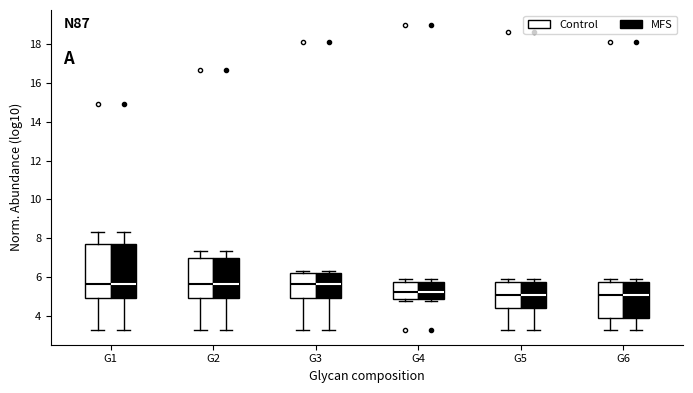

Reading left to right, transcribe this box plot: for each box, give where its median line is, the range the box spans, and where its two whiskers end, as read against the y-axis. The values are not printed on the chart, so give them approximately, as read against the axis.

G1 (Control): median 5.6, box 5.0 to 7.8, whiskers 3.4 to 8.4
G1 (MFS): median 5.6, box 5.0 to 7.8, whiskers 3.4 to 8.4
G2 (Control): median 5.6, box 5.0 to 7.0, whiskers 3.4 to 7.4
G2 (MFS): median 5.6, box 5.0 to 7.0, whiskers 3.4 to 7.4
G3 (Control): median 5.6, box 5.0 to 6.2, whiskers 3.4 to 6.4
G3 (MFS): median 5.6, box 5.0 to 6.2, whiskers 3.4 to 6.4
G4 (Control): median 5.2, box 4.8 to 5.8, whiskers 4.8 (just below the box's lower edge) to 6.0
G4 (MFS): median 5.2, box 4.8 to 5.8, whiskers 4.8 (just below the box's lower edge) to 6.0
G5 (Control): median 5.0, box 4.4 to 5.8, whiskers 3.4 to 6.0
G5 (MFS): median 5.0, box 4.4 to 5.8, whiskers 3.4 to 6.0
G6 (Control): median 5.0, box 4.0 to 5.8, whiskers 3.4 to 6.0
G6 (MFS): median 5.0, box 4.0 to 5.8, whiskers 3.4 to 6.0